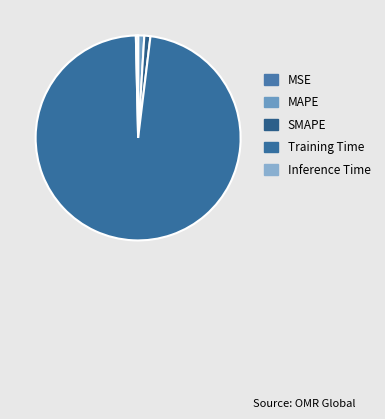

Which category has the smallest portion of the pie?

MSE